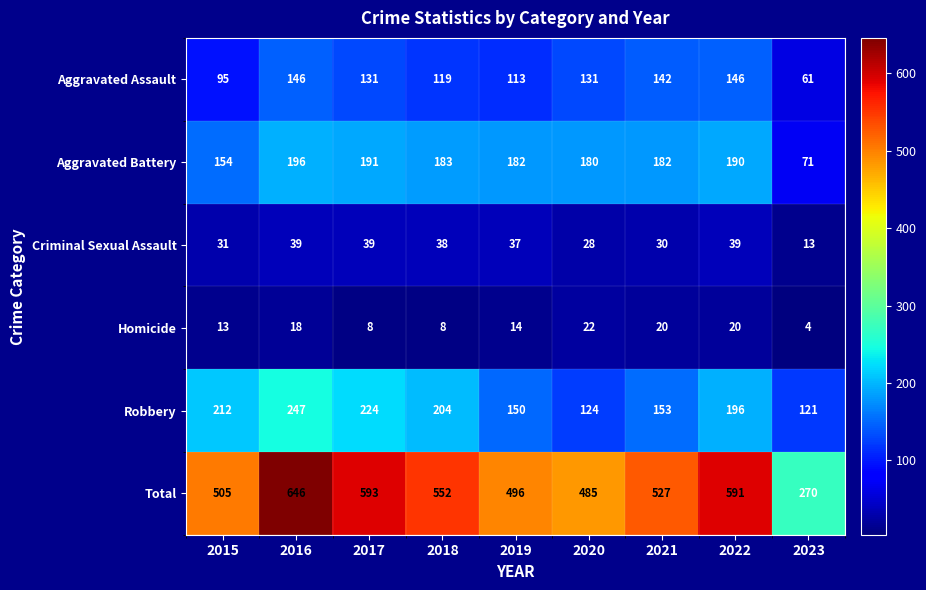

Is it true that Aggravated Battery equals 322 at 2017?

False